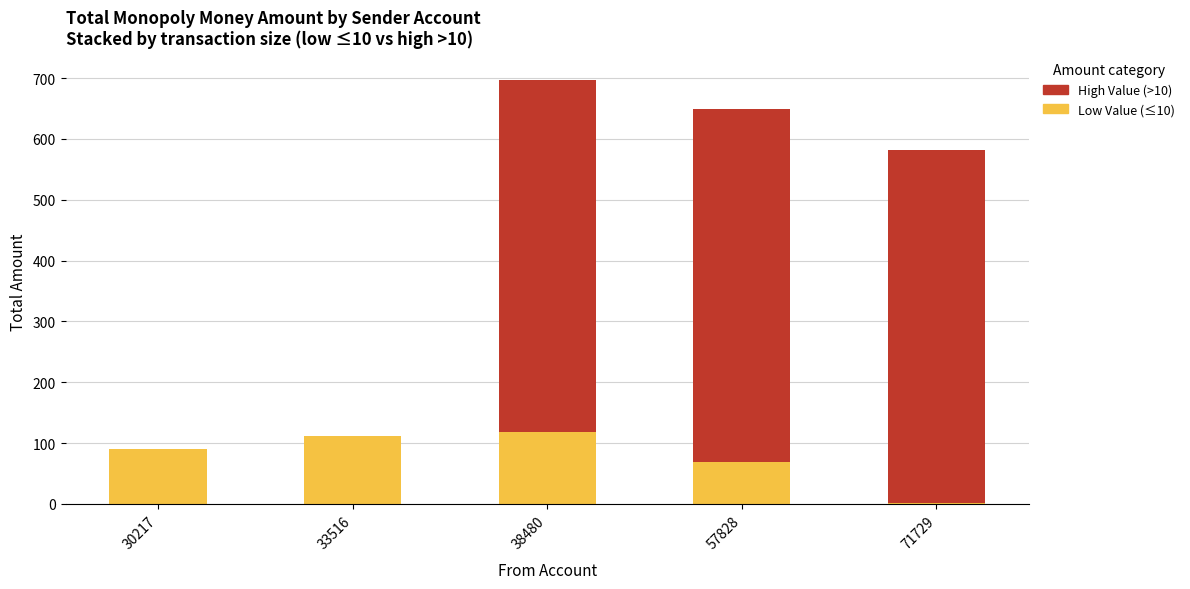

How many distinct data groups are displayed?

2